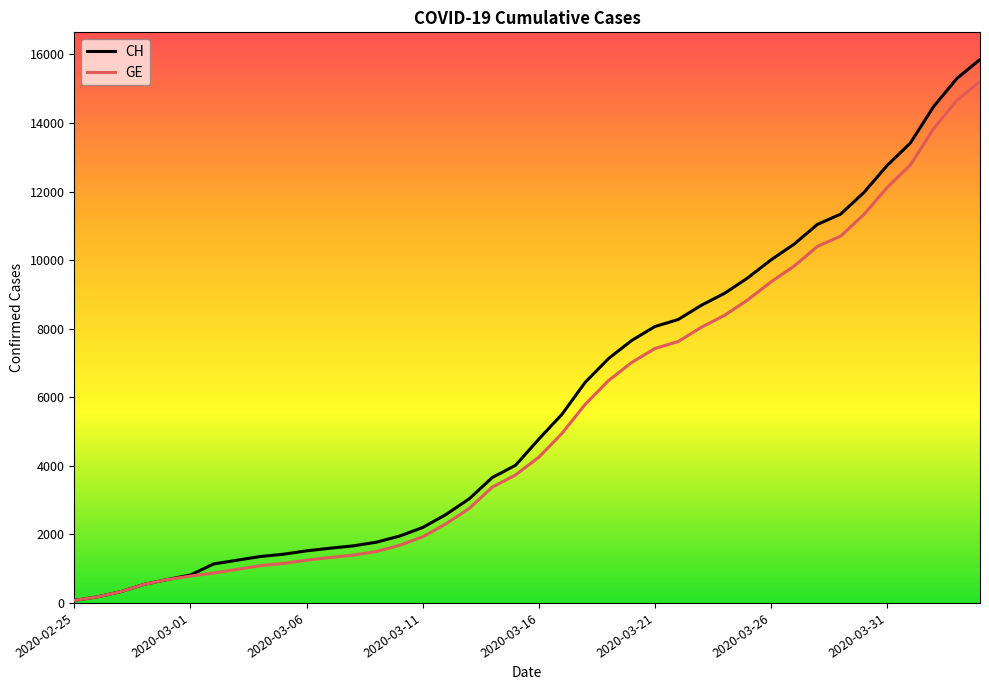

What is the highest value of the CH series?

15850